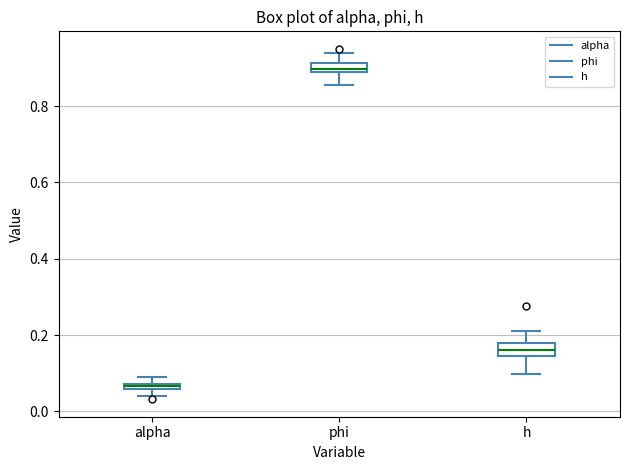

Where is the lower edge of the box for phi on the y-axis? The values are not printed on the chart, so give them approximately, as read against the axis.

0.88